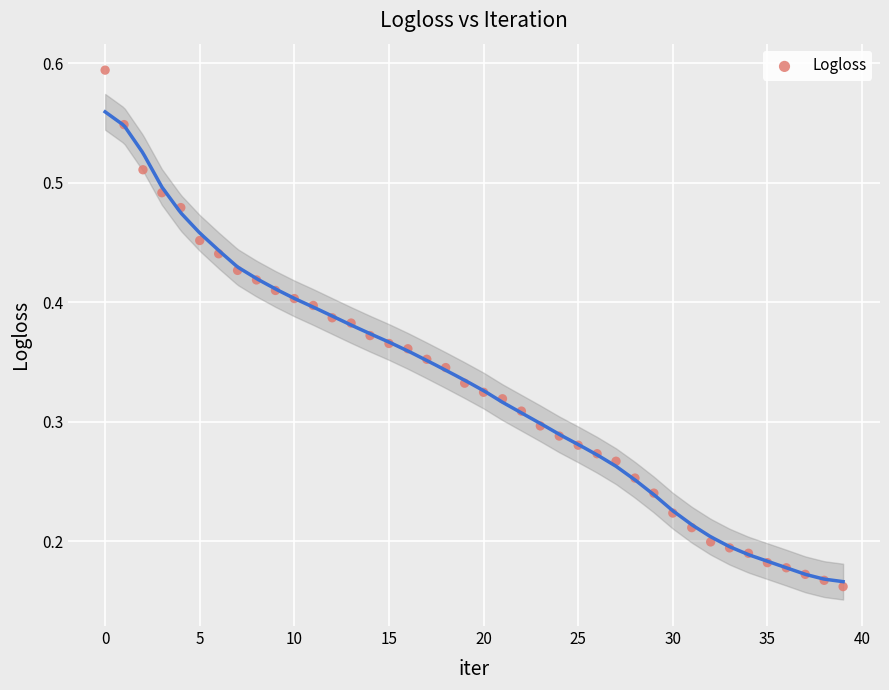

How many points are shown in the scatter plot?

40